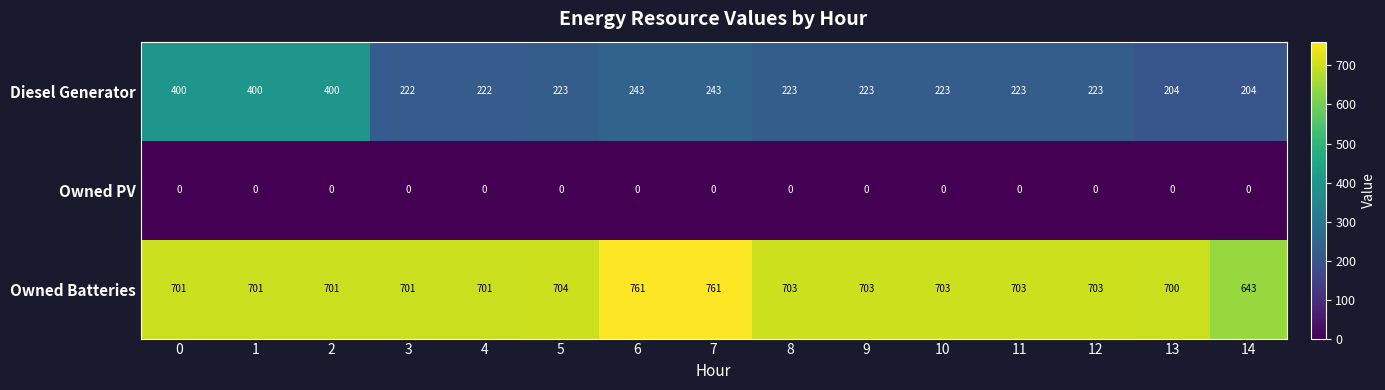

What is the spread (max minus min) of values at 2?

701